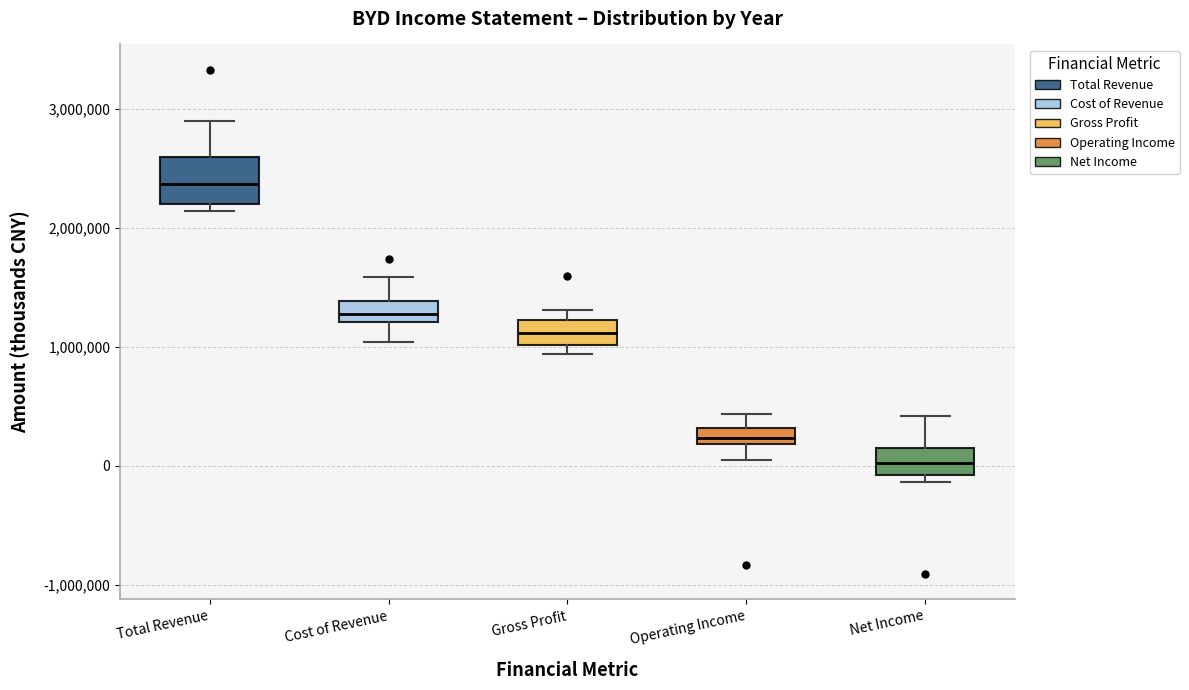

Which box is the tallest, from its lower edge to its upper edge?

Total Revenue